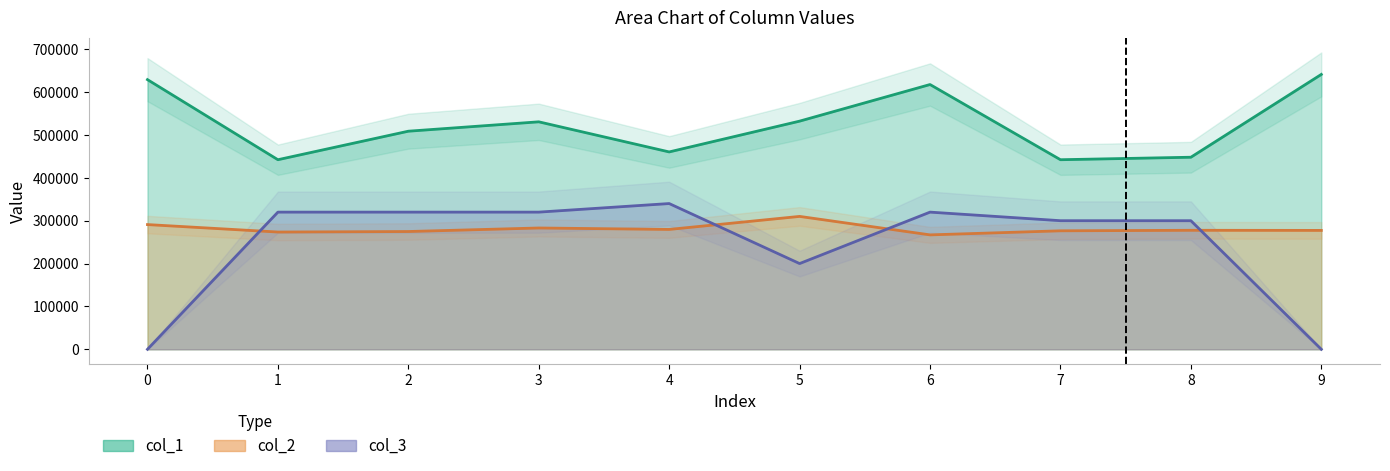

True or false: col_3 has a value of 188136 at 4.

False